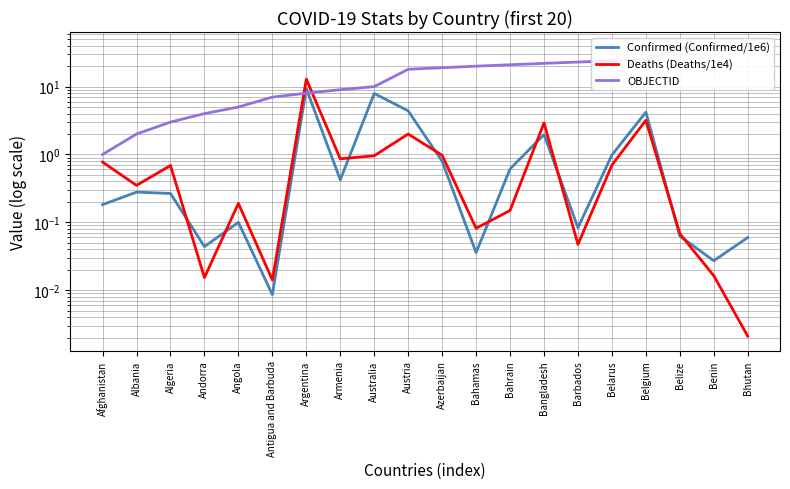

What is the average value of the Confirmed (Confirmed/1e6) series?

1.6